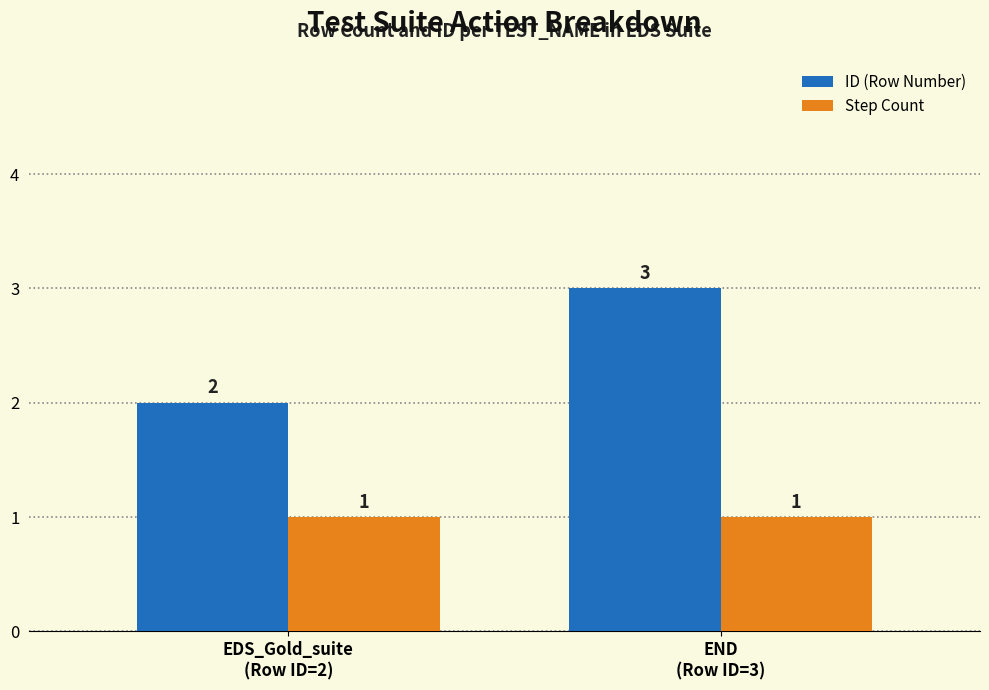

How many ID (Row Number) values are between 2 and 3?

2